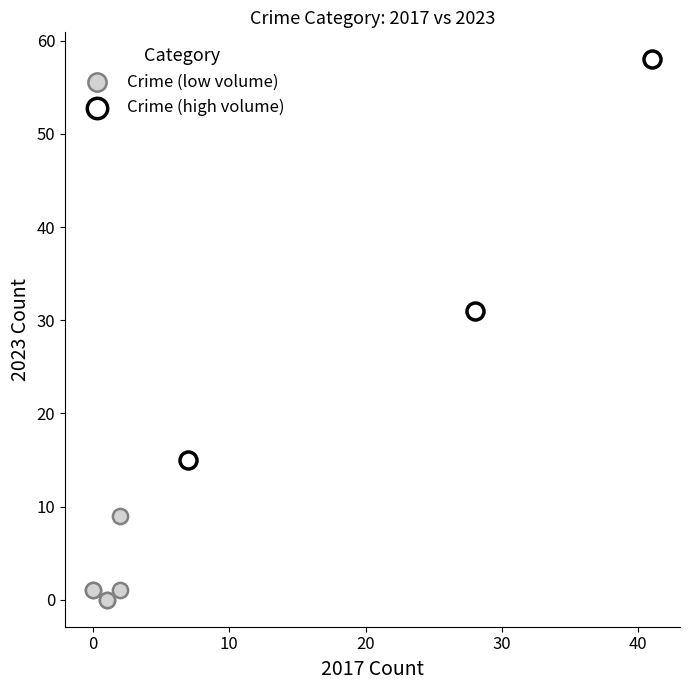

Which series reaches the maximum Y coordinate?

Crime (high volume)